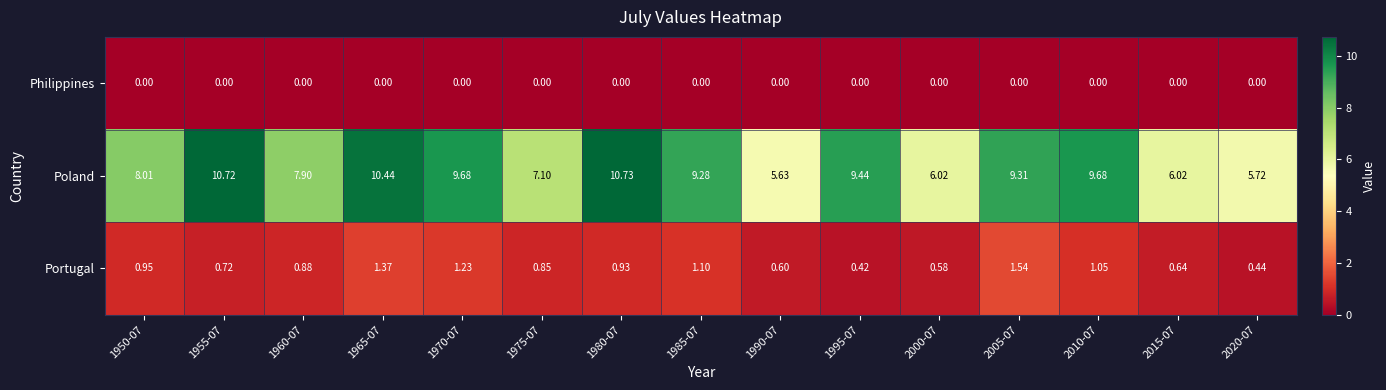

Is the value of Philippines at 1955-07 greater than the value of Portugal at 1970-07?

No